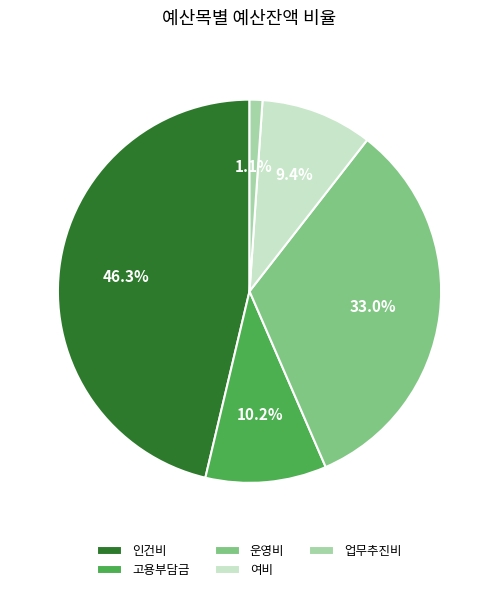

Rank the categories by value from lowest to highest.

업무추진비, 여비, 고용부담금, 운영비, 인건비